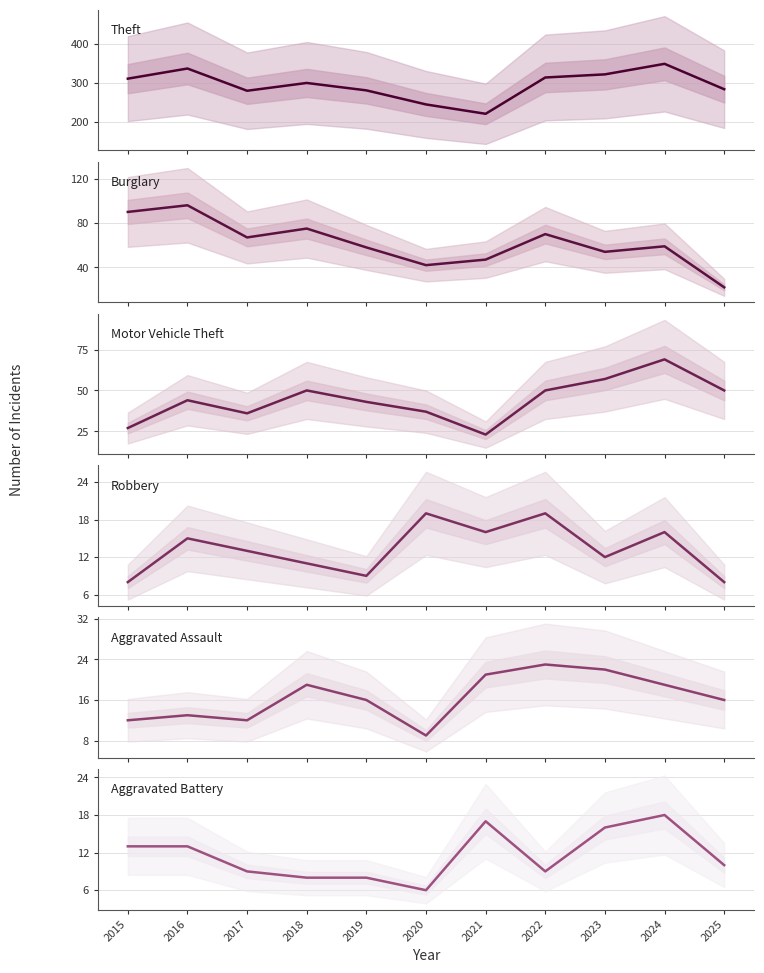

Count the number of categories in the chart.

11